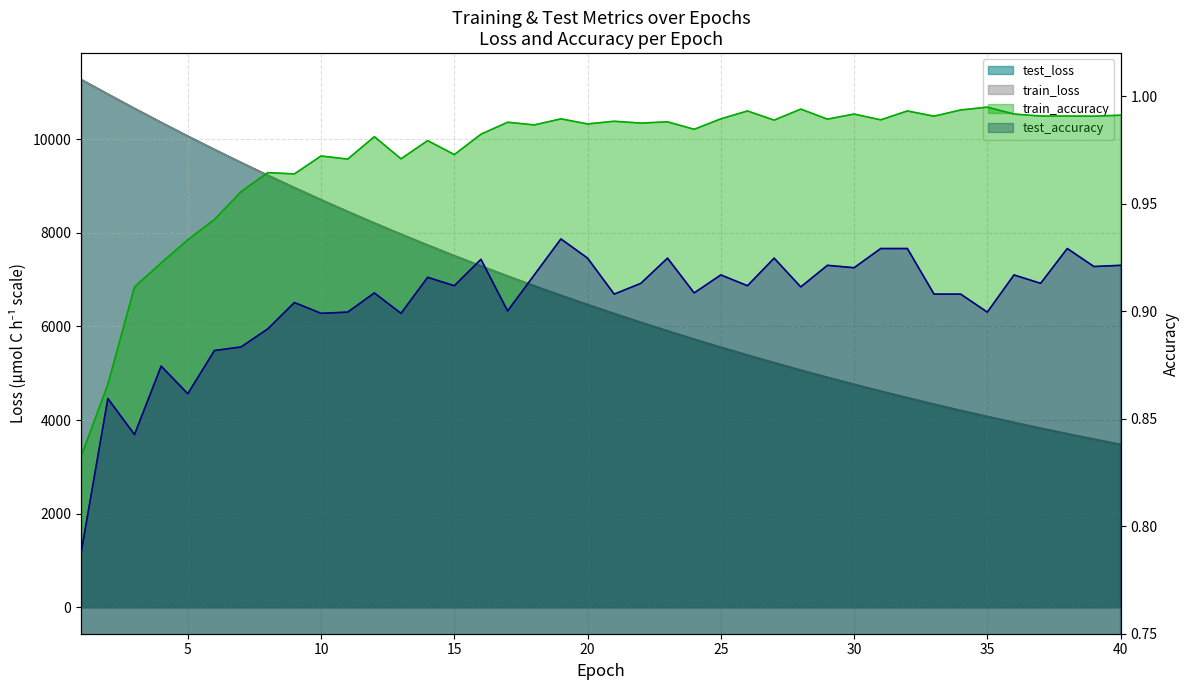

Rank the series at 9 from lowest to highest value.

test_accuracy, train_accuracy, train_loss, test_loss